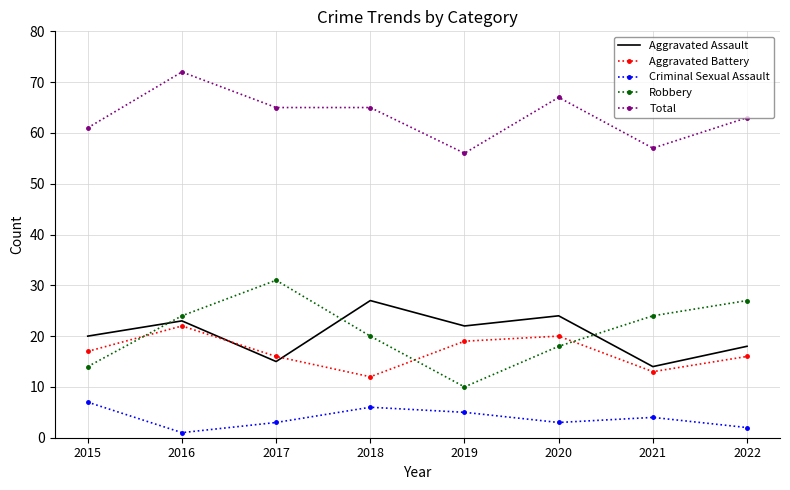

What is the average value of the Total series?

63